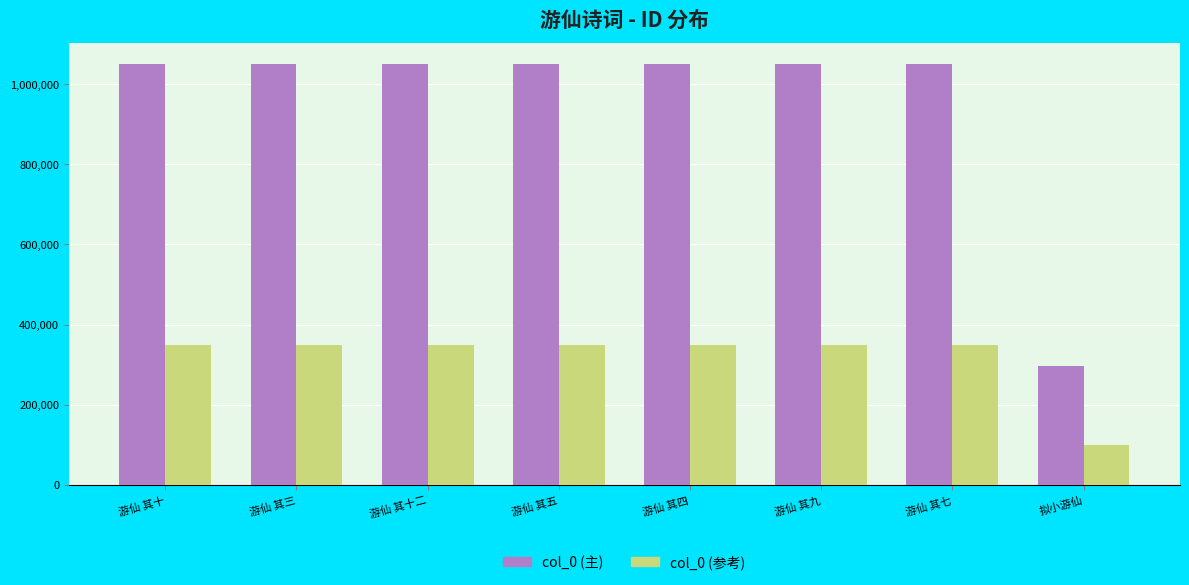

At 拟小游仙, list the series in order from largest to smallest.

col_0 (主), col_0 (参考)